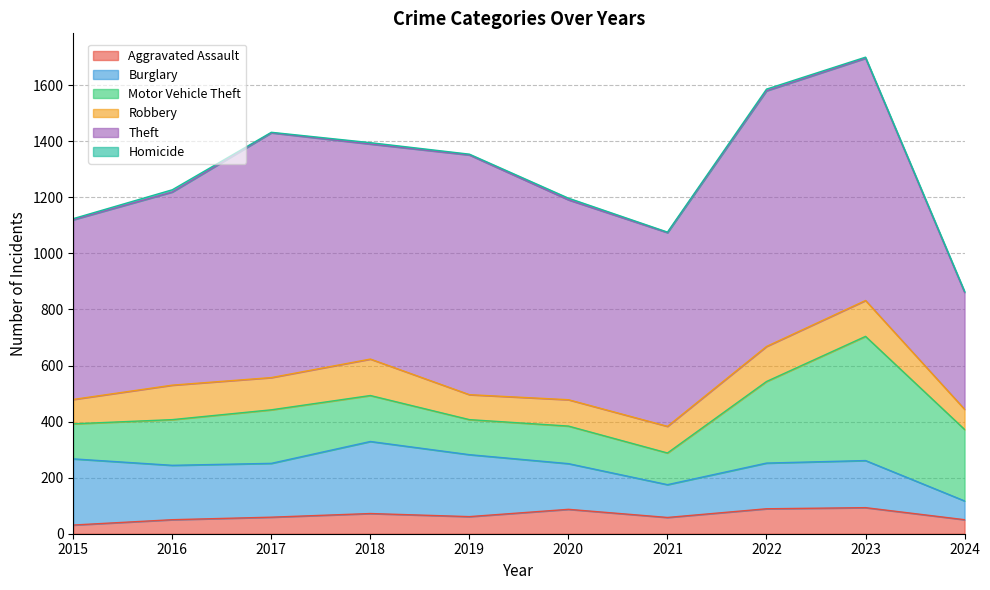

Which series has the largest range (max minus min)?

Theft